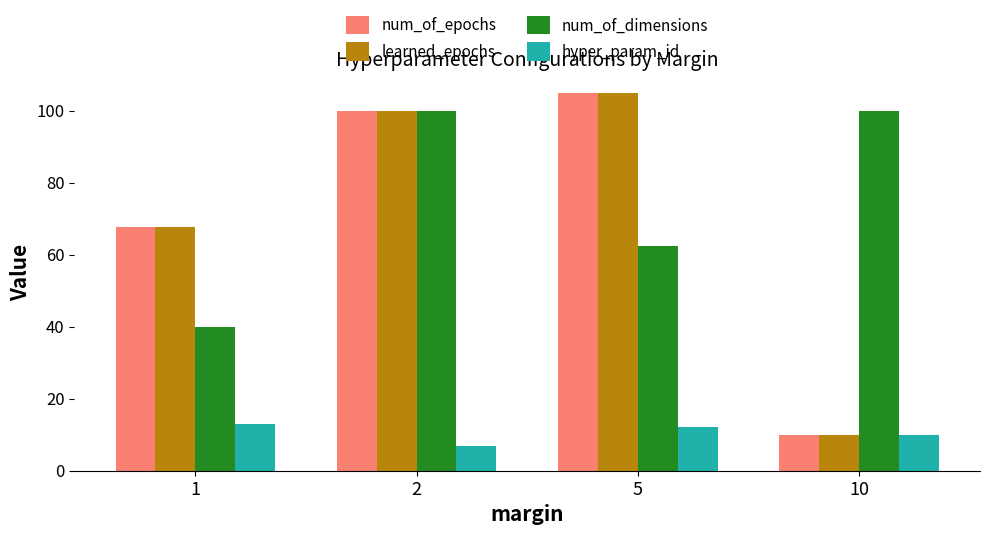

How many bars are there in each group?

4